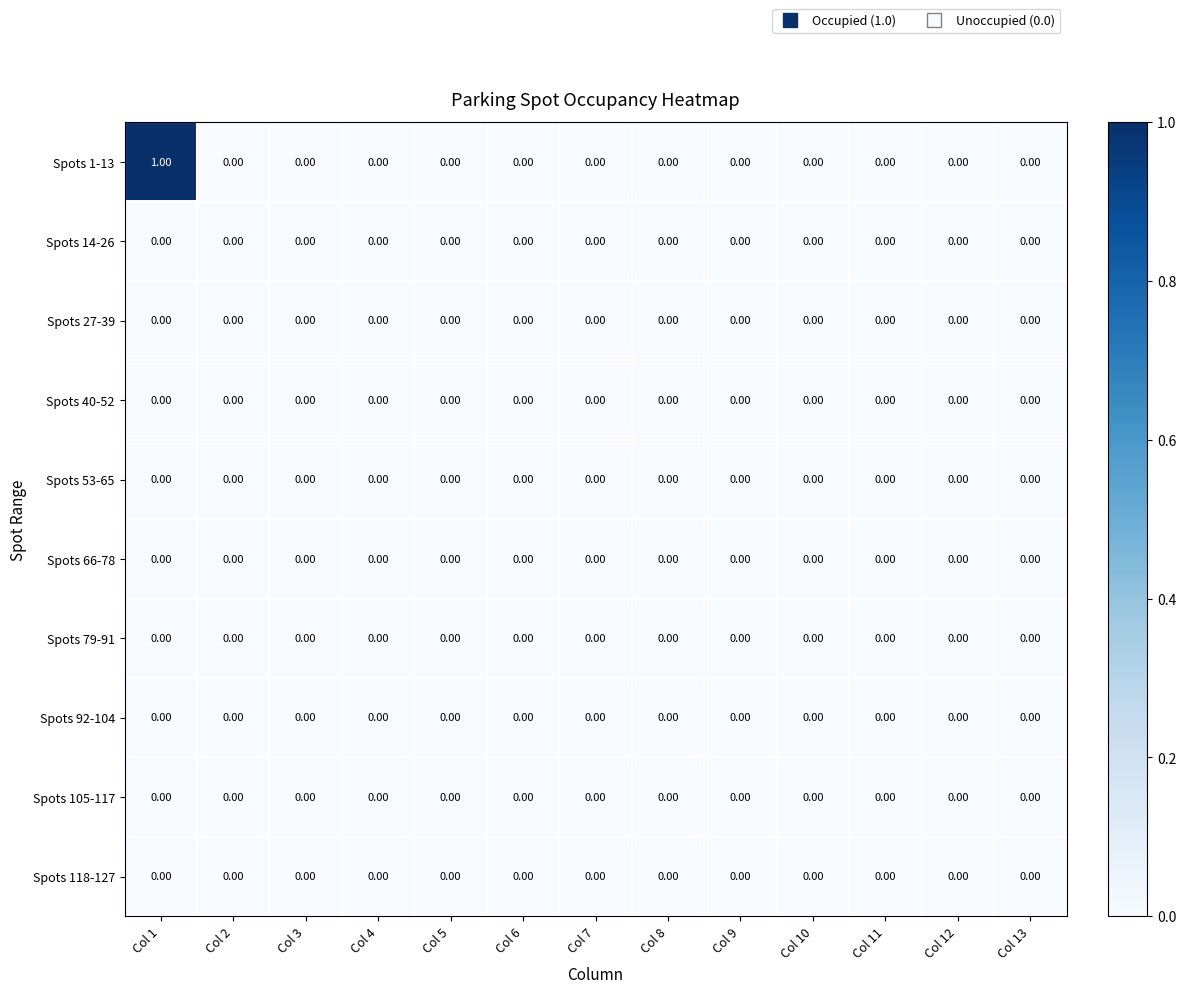

Which series has the widest spread of values?

Spots 1-13